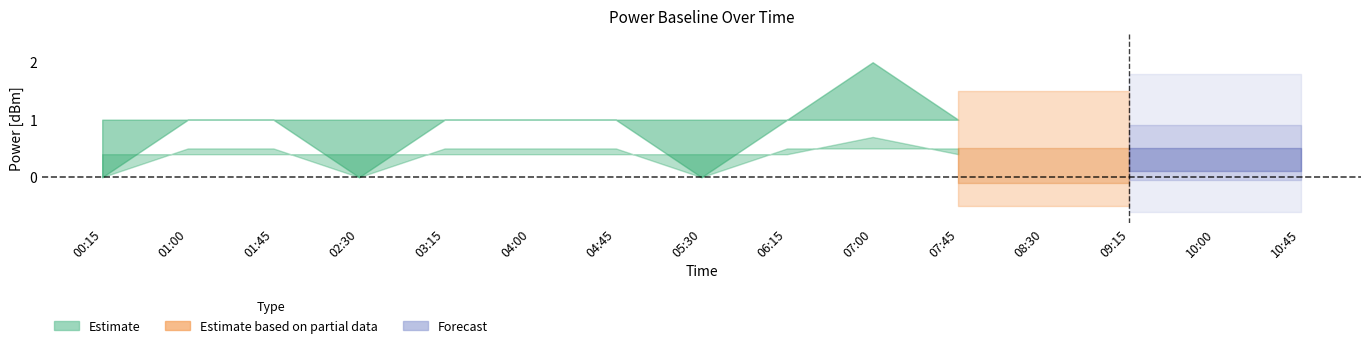

Is it true that PowerTLTMmax_baseline equals 0.5 at 03:15?

False